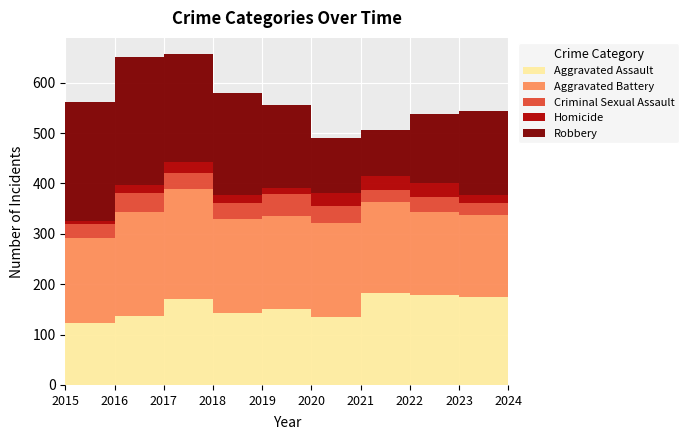

The Homicide series shows 14 at 2023. True or false?

True